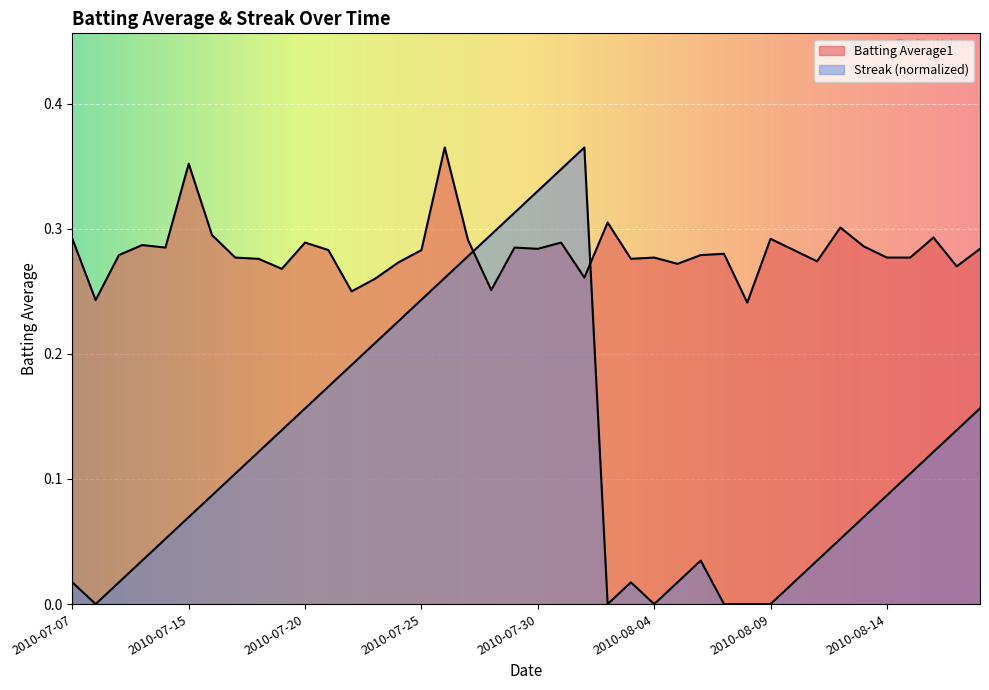

Between 2010-07-07 and 2010-08-02, which series saw the biggest shift?

Streak